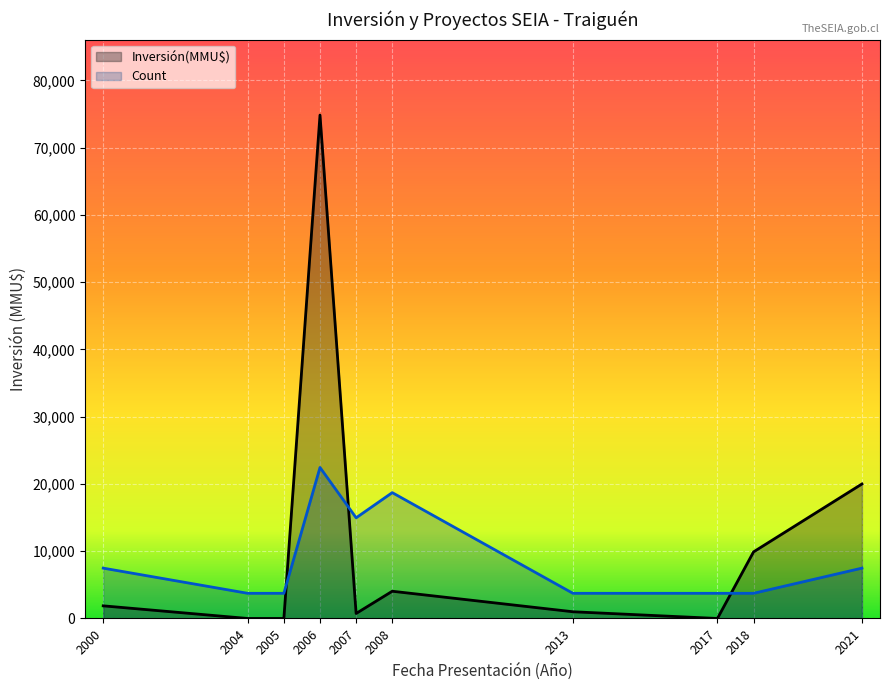

What is the highest value of the Count series?

22456.5